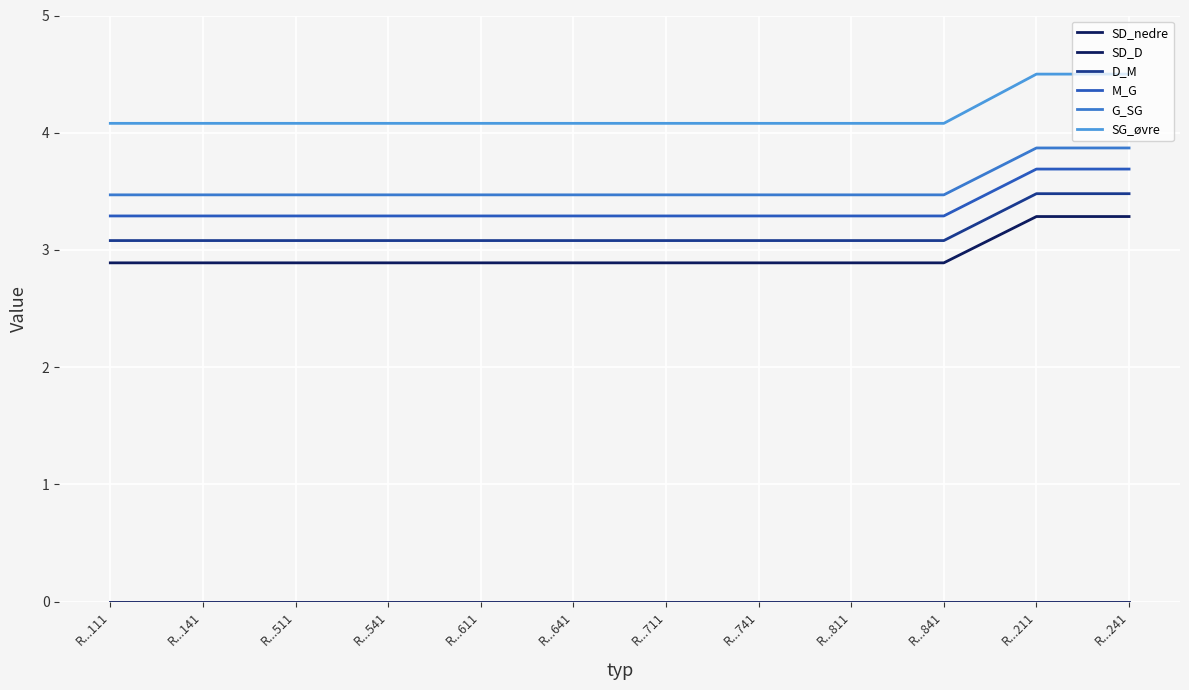

Does the chart display data point markers on the line(s)?

No